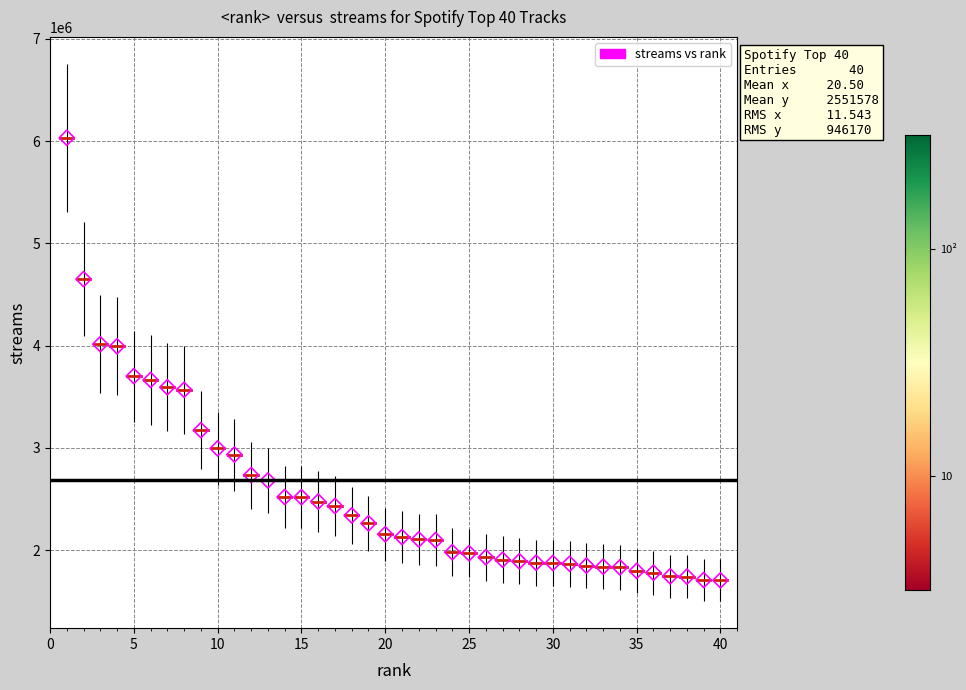

What is the range of Y values (max minus min)?

4328446